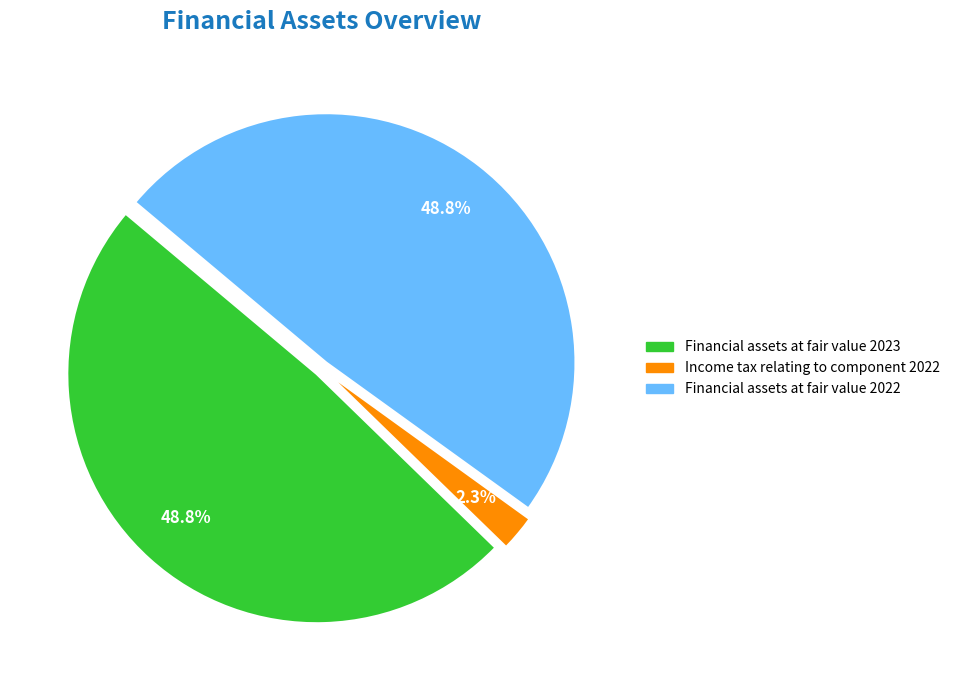

Combined, do Financial assets at fair value 2022 and Income tax relating to component 2022 account for over 50%?

Yes